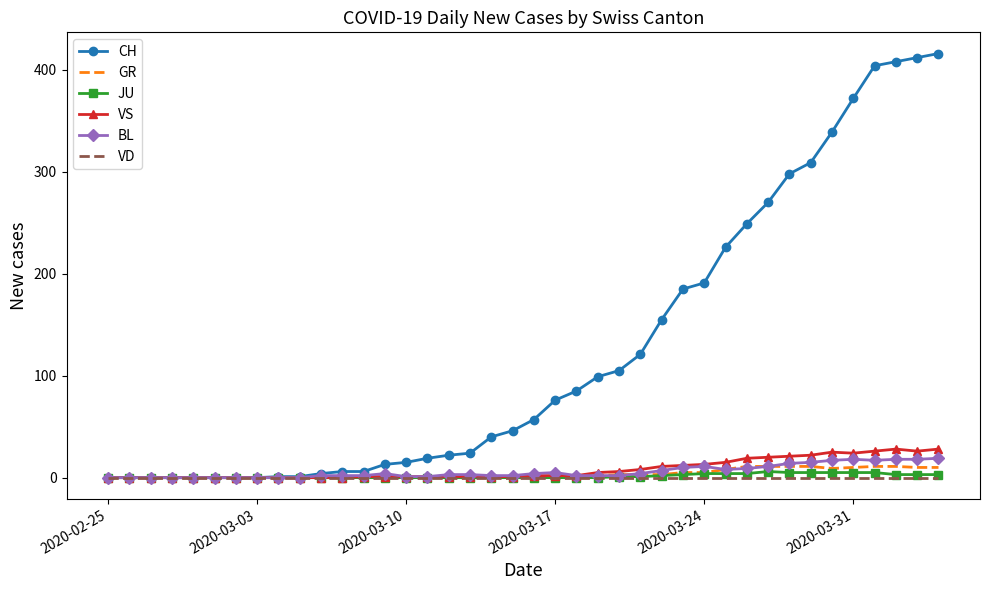

What is the greatest value displayed?

416